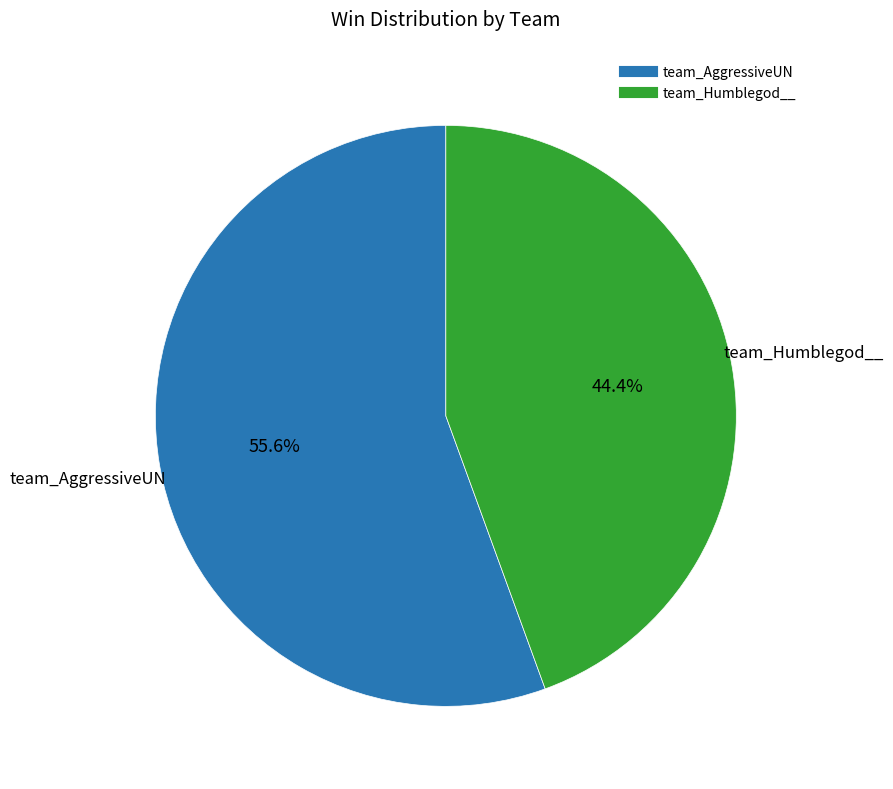

How many segments does this pie chart have?

2